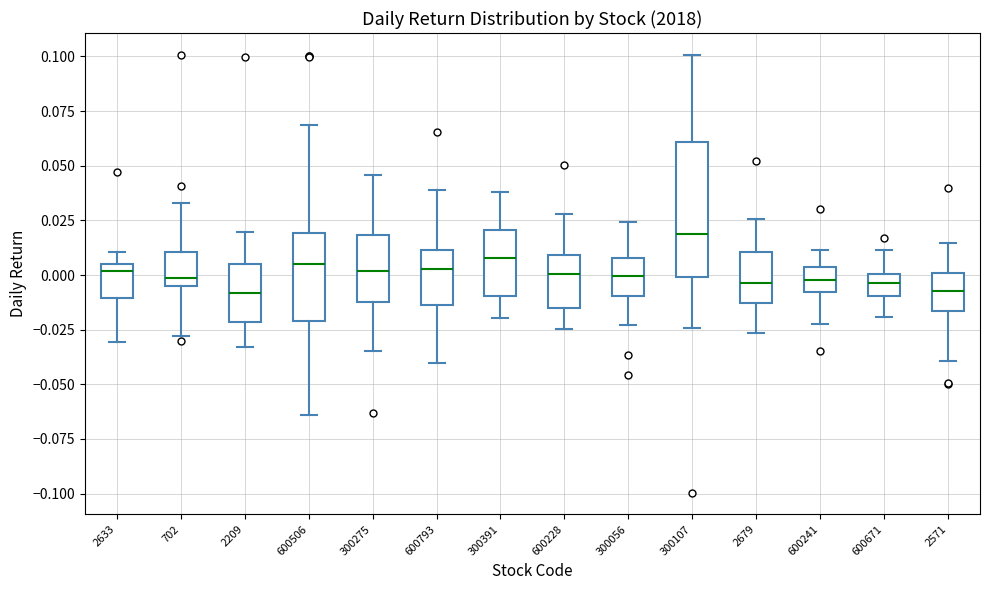

Reading left to right, read every box against the y-axis: the position of its median line, the range the box covers, and the ends of its whiskers. The values are not printed on the chart, so give them approximately, as read against the axis.

2633: median 0.000, box -0.010 to 0.005, whiskers -0.030 to 0.010
702: median 0.000, box -0.005 to 0.010, whiskers -0.030 to 0.035
2209: median -0.010, box -0.020 to 0.005, whiskers -0.035 to 0.020
600506: median 0.005, box -0.020 to 0.020, whiskers -0.065 to 0.070
300275: median 0.000, box -0.010 to 0.020, whiskers -0.035 to 0.045
600793: median 0.005, box -0.015 to 0.010, whiskers -0.040 to 0.040
300391: median 0.010, box -0.010 to 0.020, whiskers -0.020 to 0.040
600228: median 0.000, box -0.015 to 0.010, whiskers -0.025 to 0.030
300056: median 0.000, box -0.010 to 0.010, whiskers -0.025 to 0.025
300107: median 0.020, box 0.000 to 0.060, whiskers -0.025 to 0.100
2679: median -0.005, box -0.015 to 0.010, whiskers -0.025 to 0.025
600241: median 0.000, box -0.010 to 0.005, whiskers -0.020 to 0.010
600671: median -0.005, box -0.010 to 0.000, whiskers -0.020 to 0.010
2571: median -0.005, box -0.015 to 0.000, whiskers -0.040 to 0.015